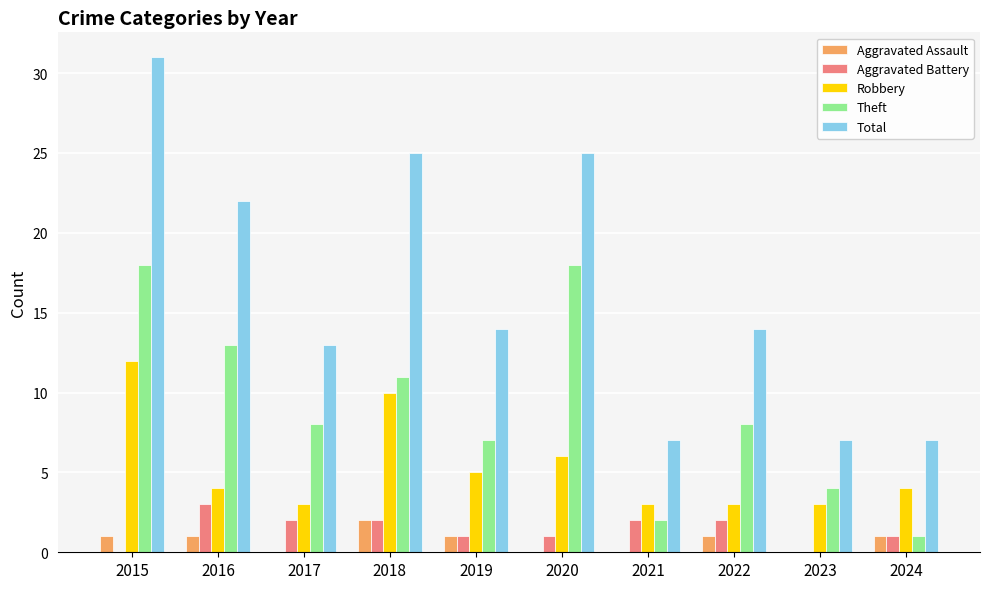

Reading left to right, transcribe all the data shown in this chart.

Aggravated Assault: 1	1	0	2	1	0	0	1	0	1
Aggravated Battery: 0	3	2	2	1	1	2	2	0	1
Robbery: 12	4	3	10	5	6	3	3	3	4
Theft: 18	13	8	11	7	18	2	8	4	1
Total: 31	22	13	25	14	25	7	14	7	7